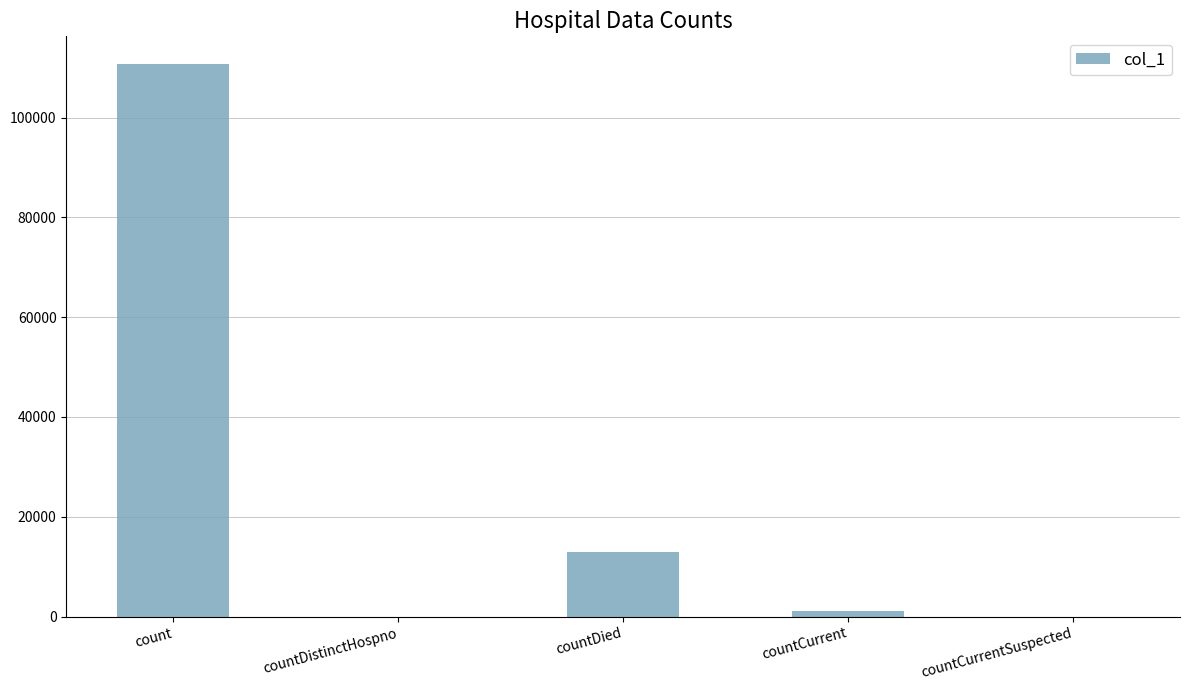

How many data points does each series have?

5